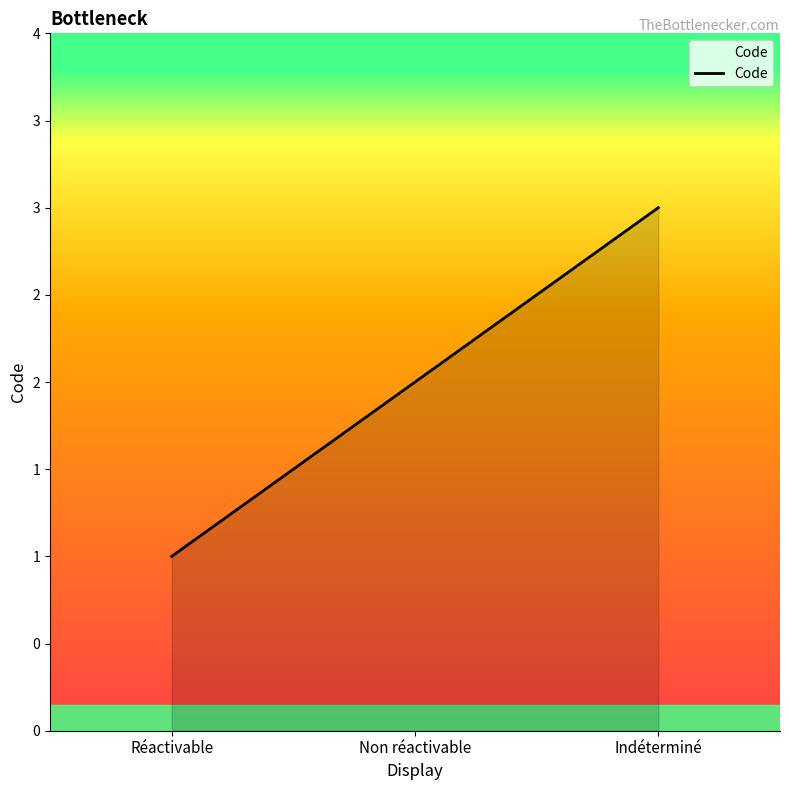

Rank the categories by value from lowest to highest.

Réactivable, Non réactivable, Indéterminé